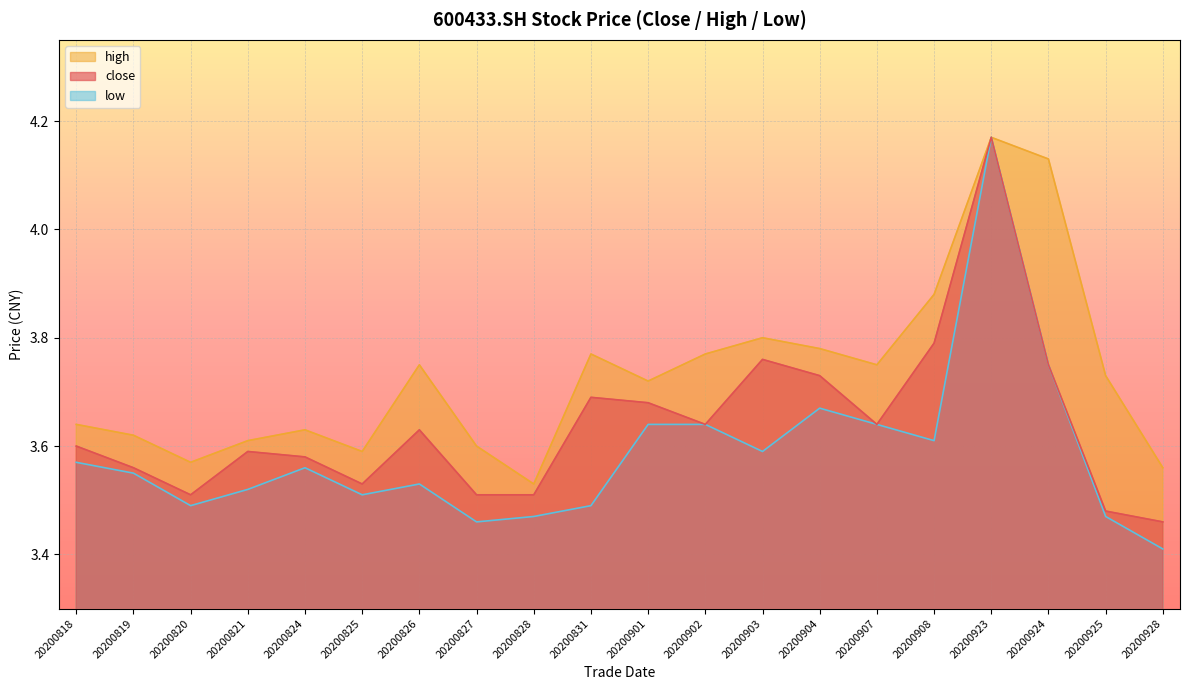

Reading left to right, what are all the values shown in this chart?

close: 3.6	3.6	3.5	3.6	3.6	3.5	3.6	3.5	3.5	3.7	3.7	3.6	3.8	3.7	3.6	3.8	4.2	3.8	3.5	3.5
high: 3.6	3.6	3.6	3.6	3.6	3.6	3.8	3.6	3.5	3.8	3.7	3.8	3.8	3.8	3.8	3.9	4.2	4.1	3.7	3.6
low: 3.6	3.5	3.5	3.5	3.6	3.5	3.5	3.5	3.5	3.5	3.6	3.6	3.6	3.7	3.6	3.6	4.2	3.8	3.5	3.4